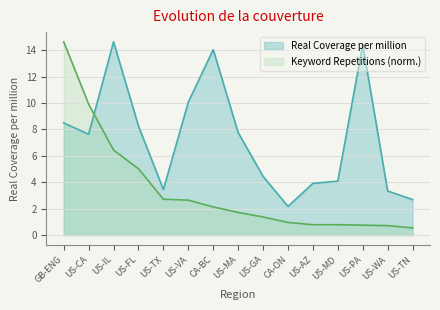

What is the total value across all series at US-FL?

13.3